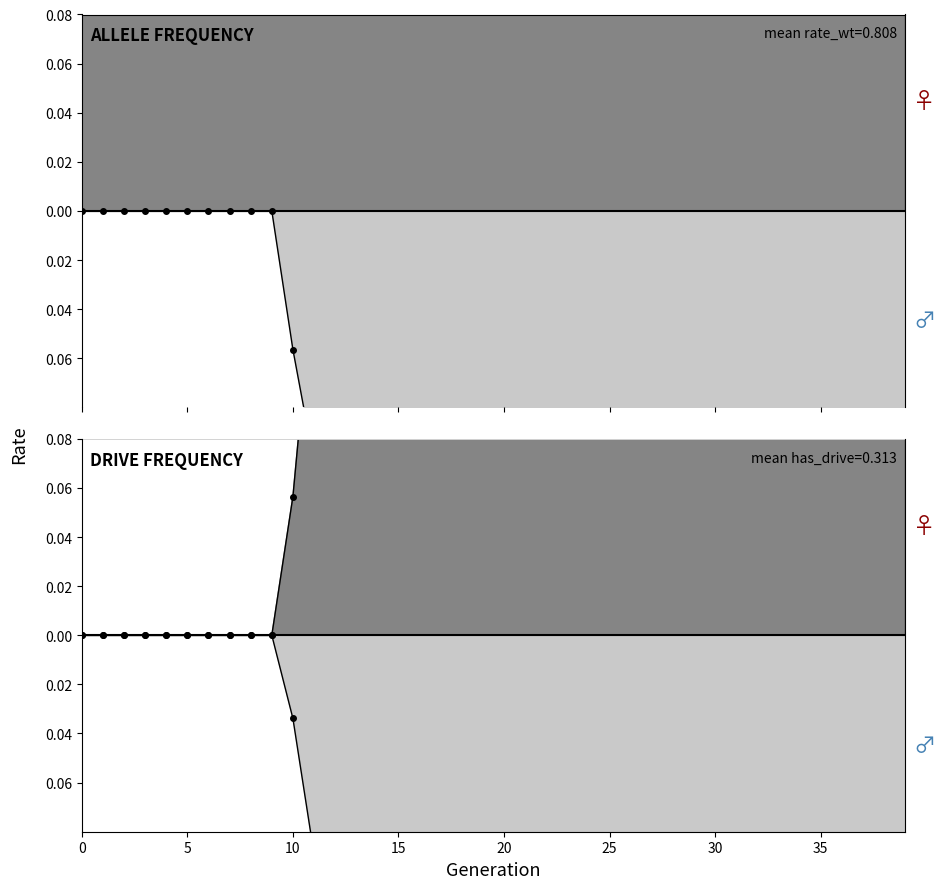

What is the minimum value shown in the chart?

-0.3